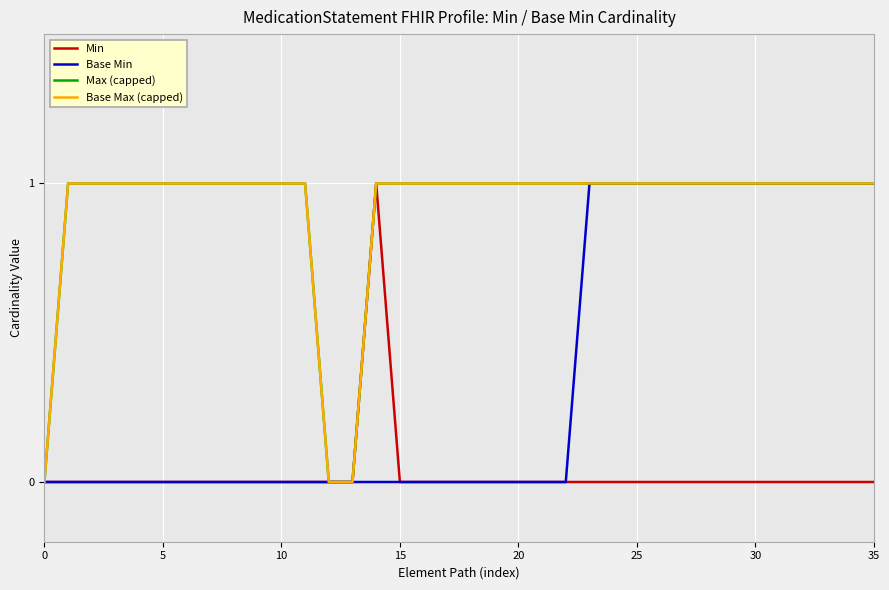

Count the Base Max (capped) values in the range 1 to 2.

33